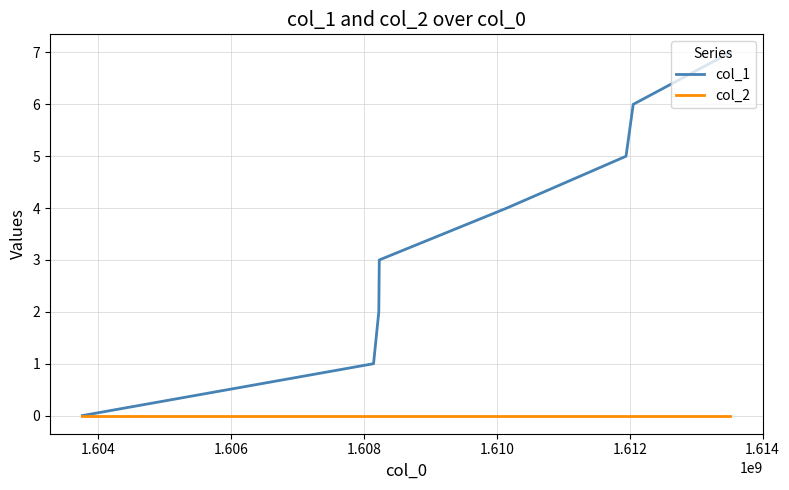

How many col_1 values are between 2 and 6?

5